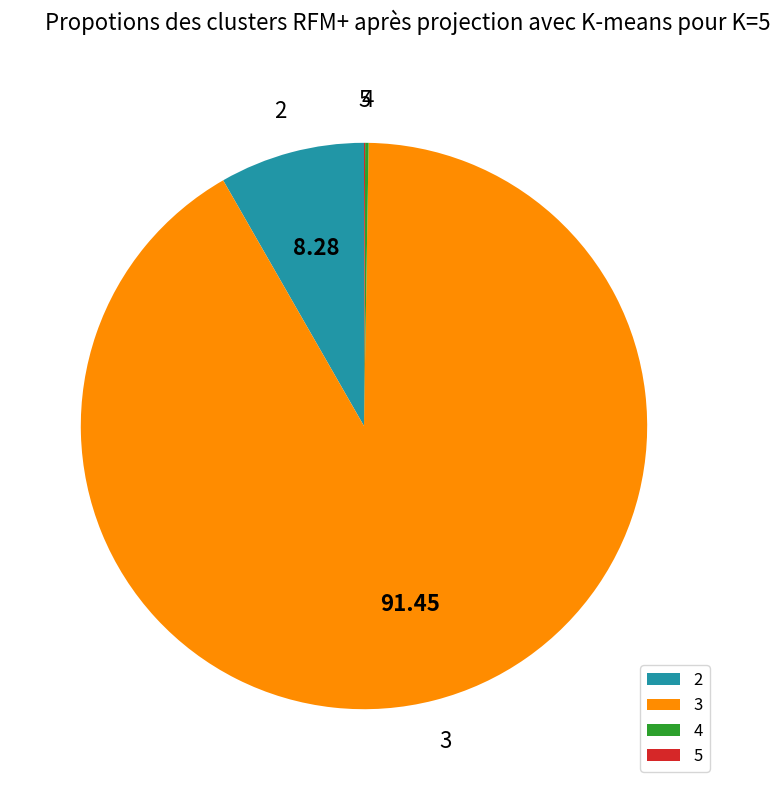

Does 3 represent more than half of the total?

Yes